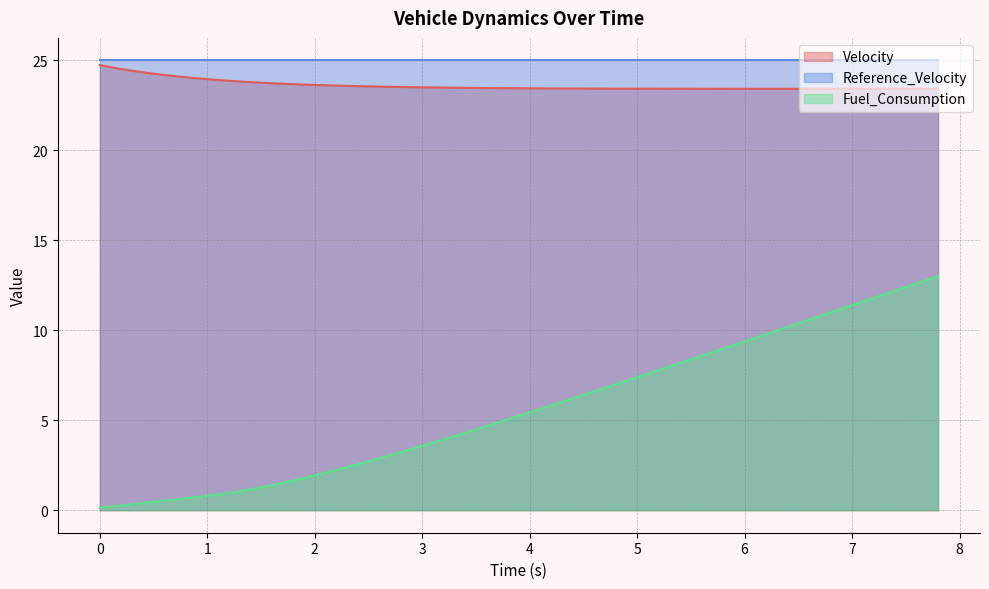

List the series in order of their peak value, lowest first.

Fuel_Consumption, Velocity, Reference_Velocity